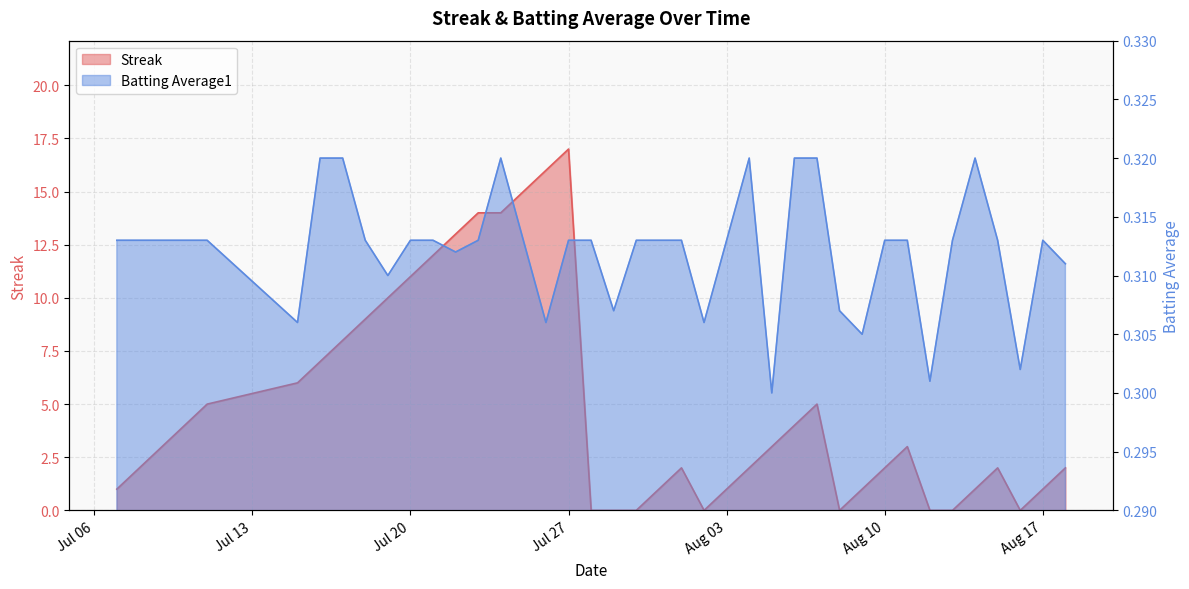

At which category is the sum across all series the highest?

Jul 27